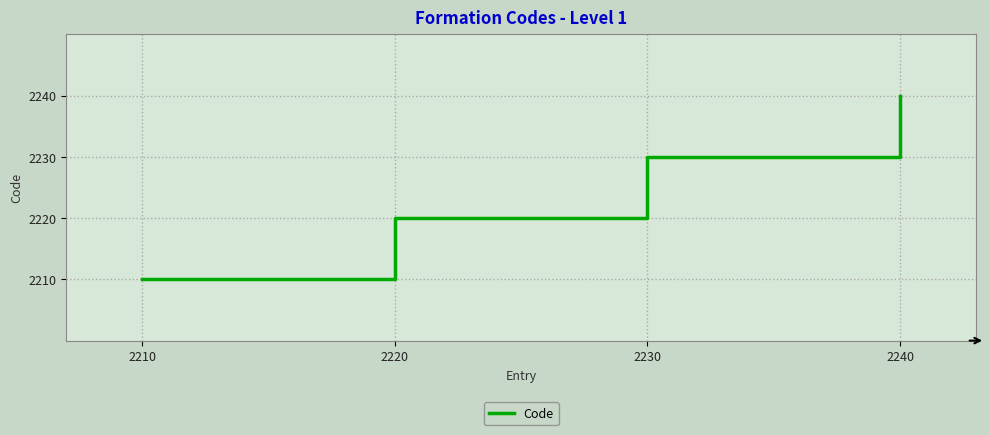

Does the chart have visible grid lines?

Yes